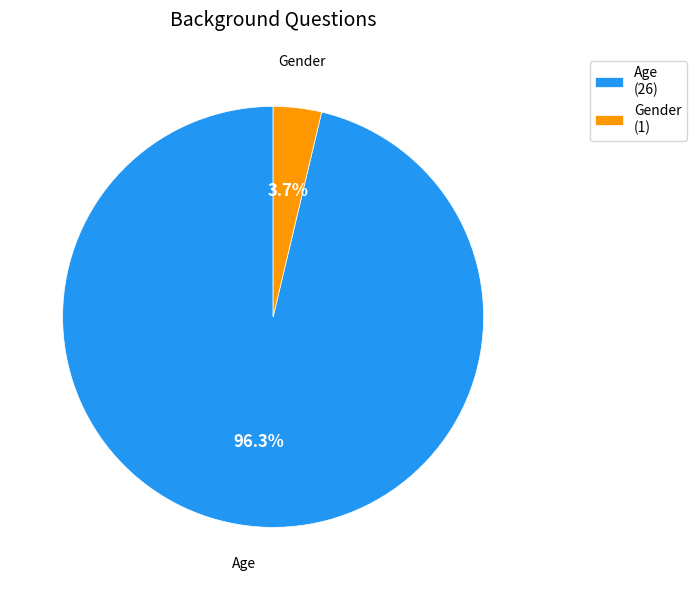

What is the largest slice in the pie chart?

Age